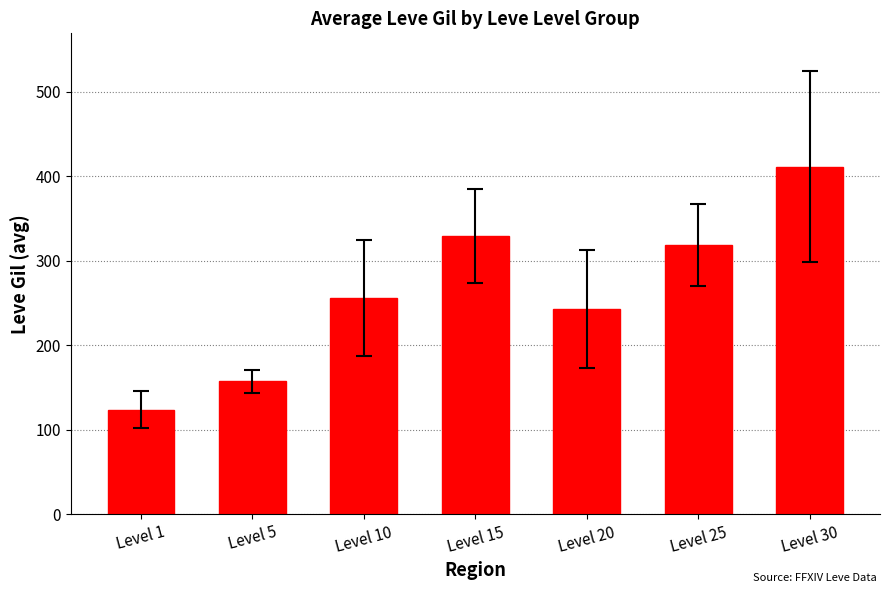

Between Level 5 and Level 20, which is larger?

Level 20